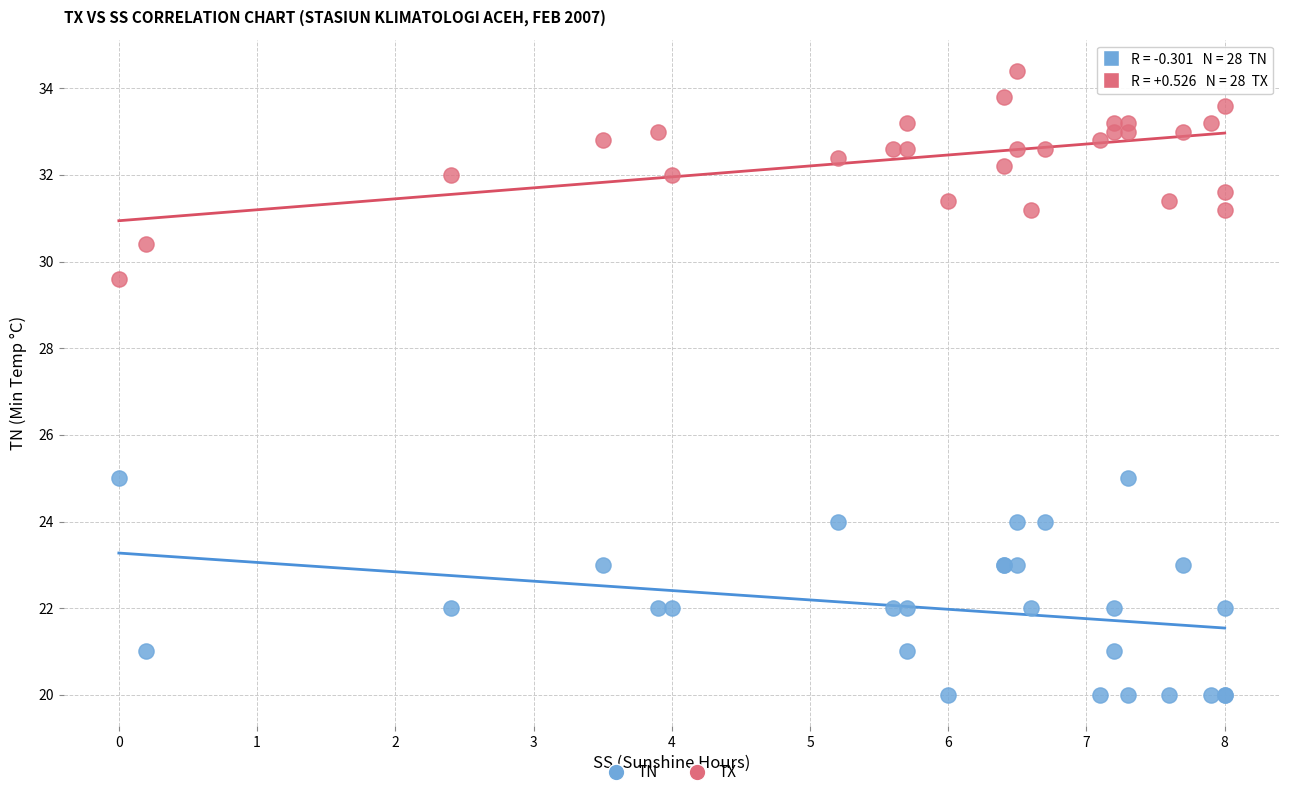

Which series contains the highest Y value?

TX